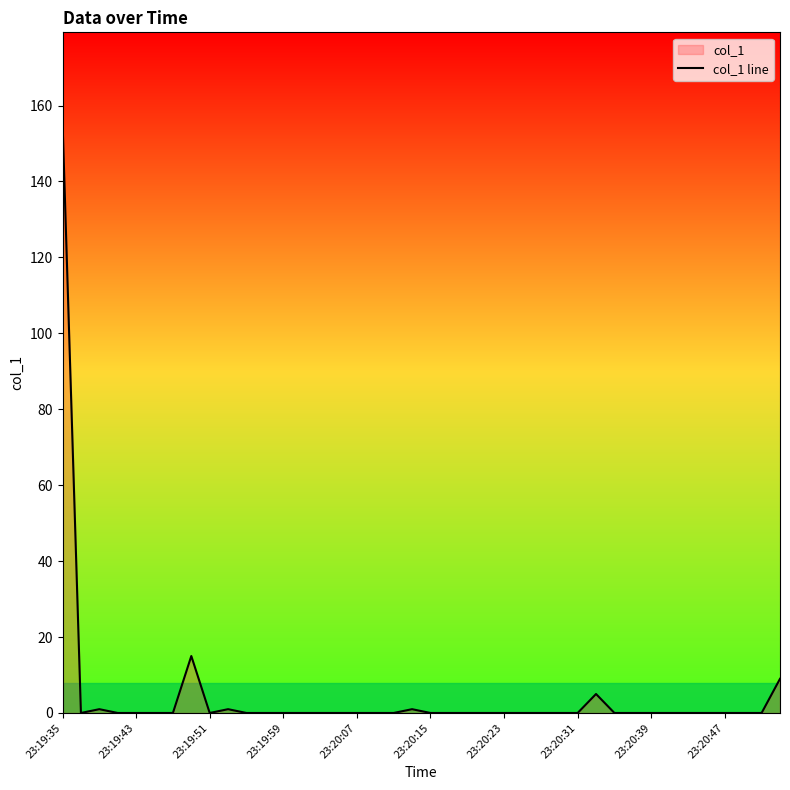

What is the greatest value displayed?

155.9